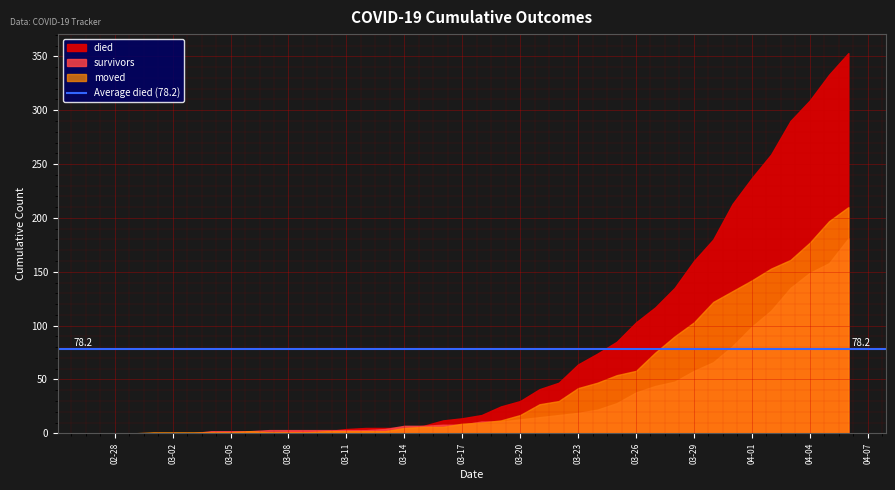

Does the chart display data point markers on the line(s)?

No